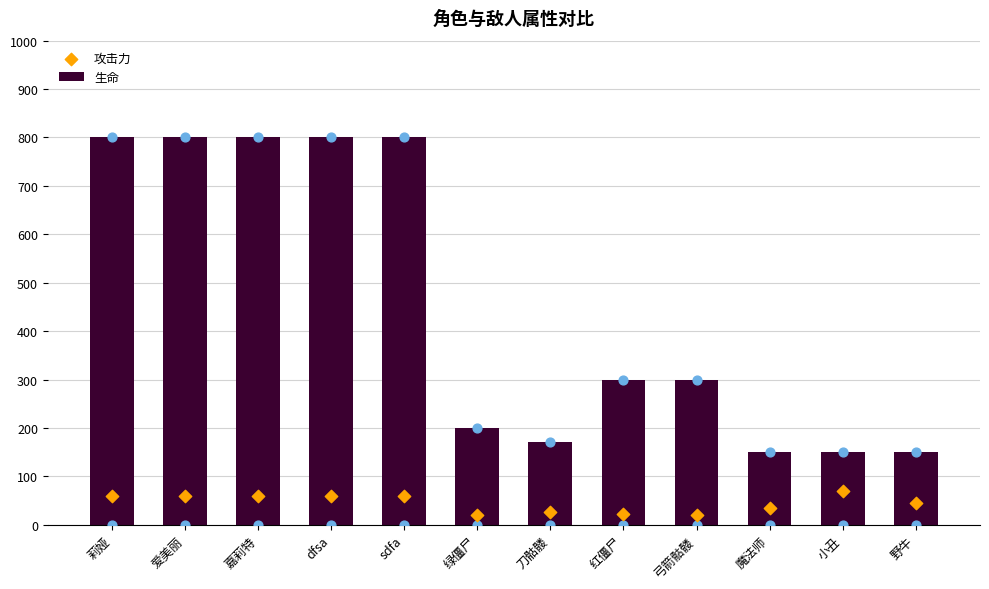

At how many categories does at least one series exceed 497?

5